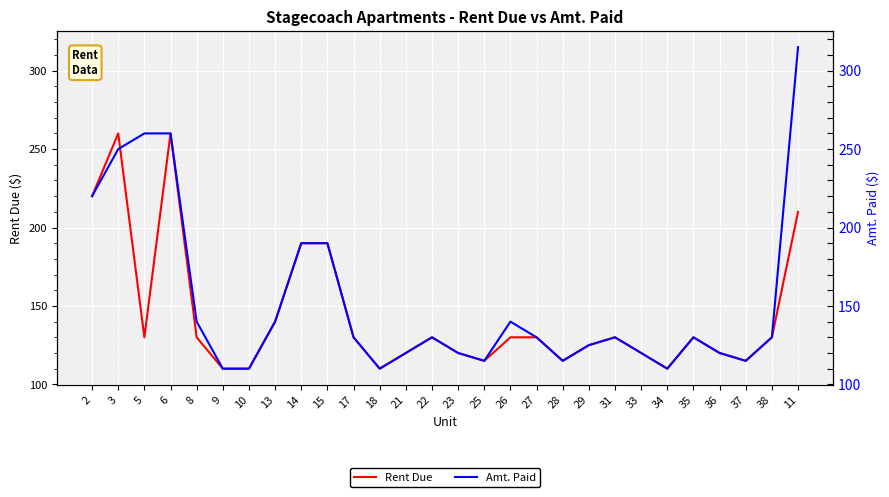

List the series in order of their overall mean, highest first.

Amt. Paid, Rent Due